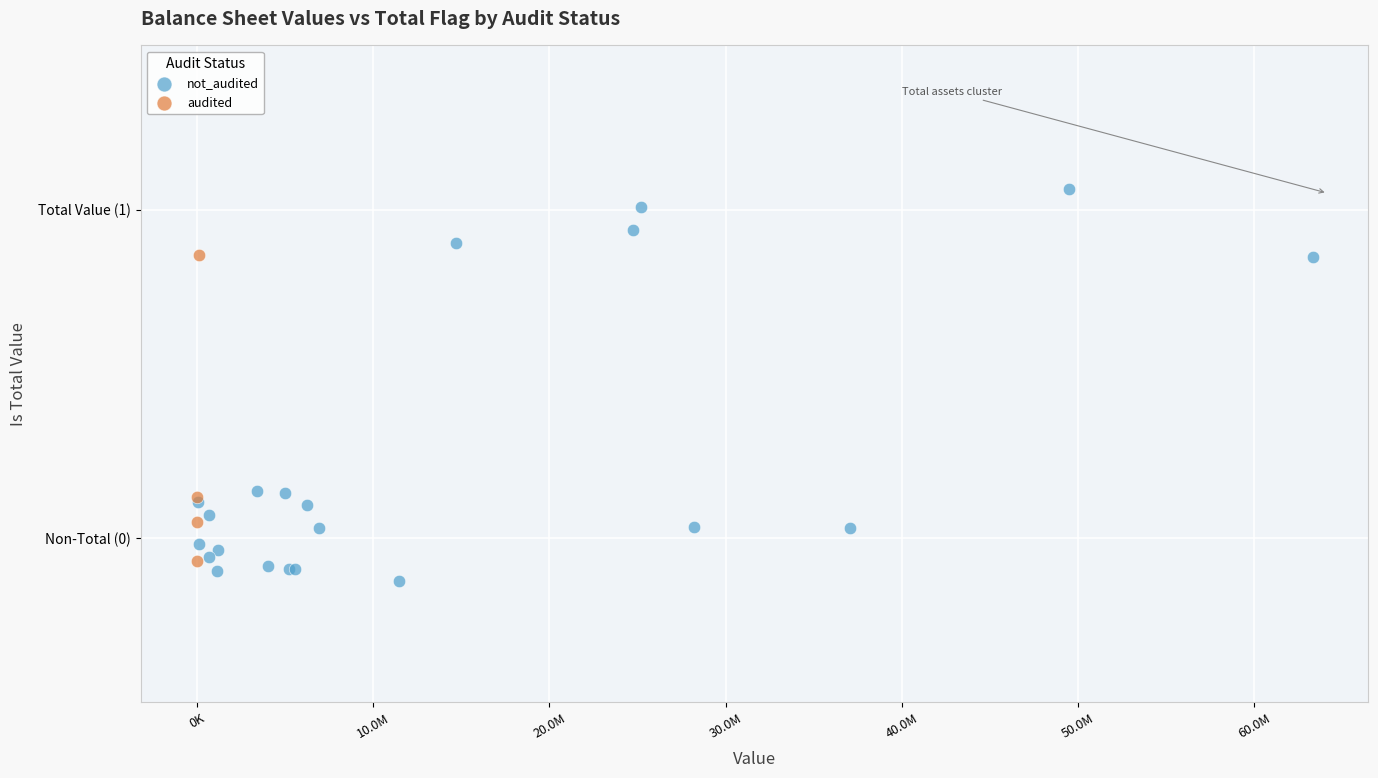

What are all the series names shown in the legend?

not_audited, audited